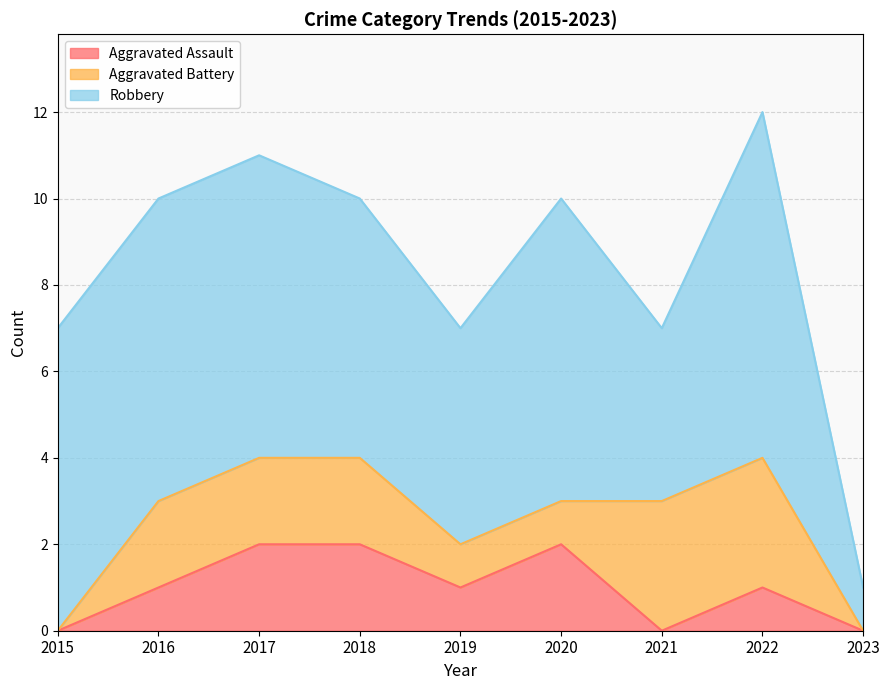

What is the average value of the Aggravated Assault series?

1